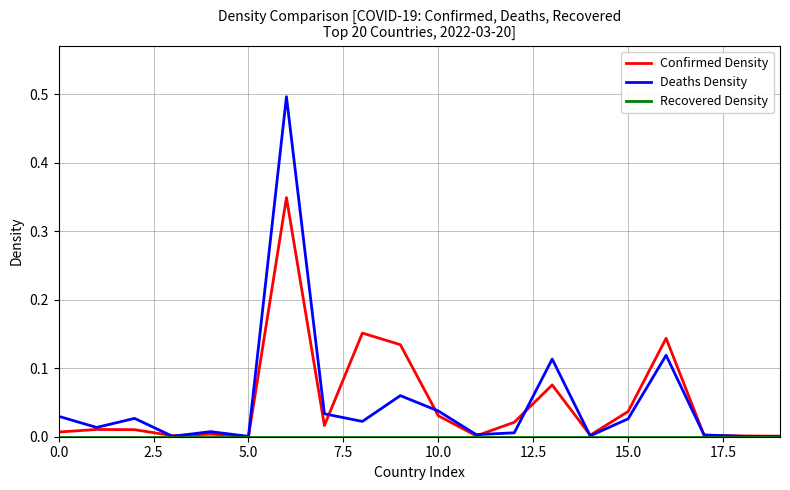

True or false: Confirmed Density has more than 2 points higher than both neighbors.

True